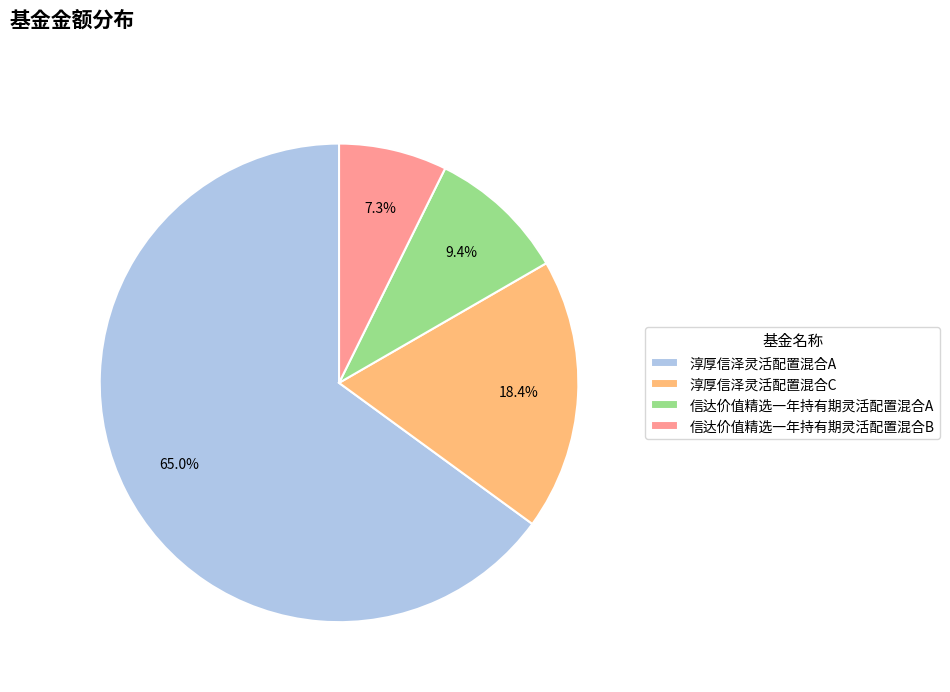

To the nearest percent, what portion does 信达价值精选一年持有期灵活配置混合A represent?

9%